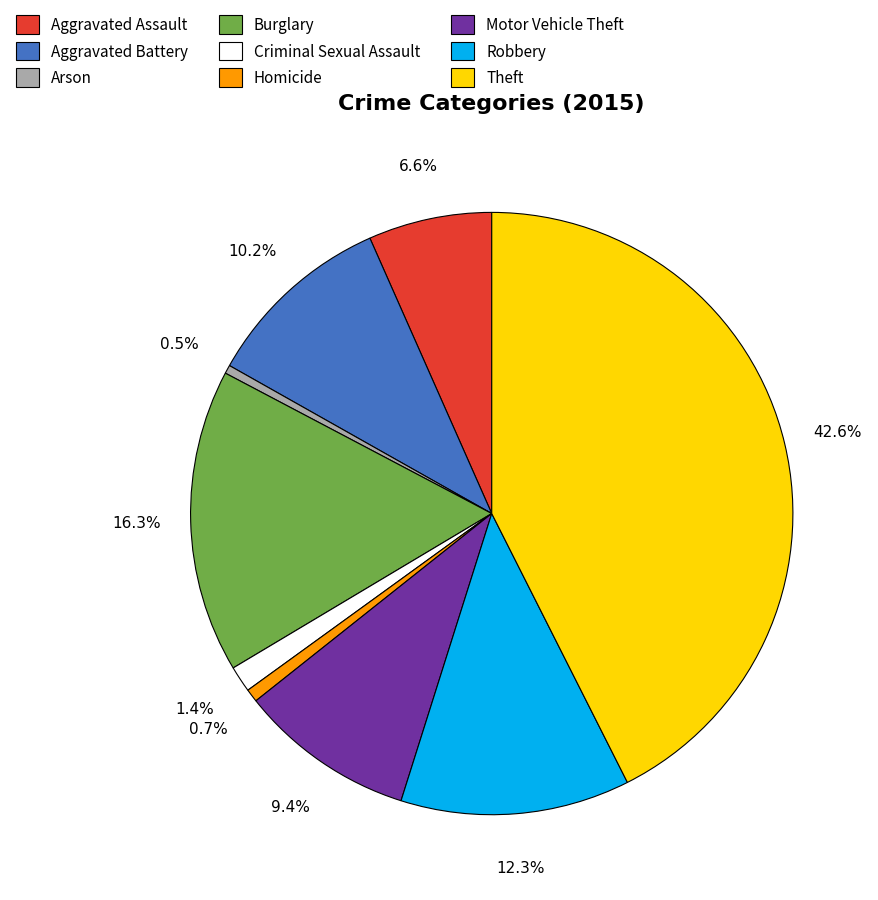

To the nearest percent, what is the combined percentage of Aggravated Assault and Arson?

7%